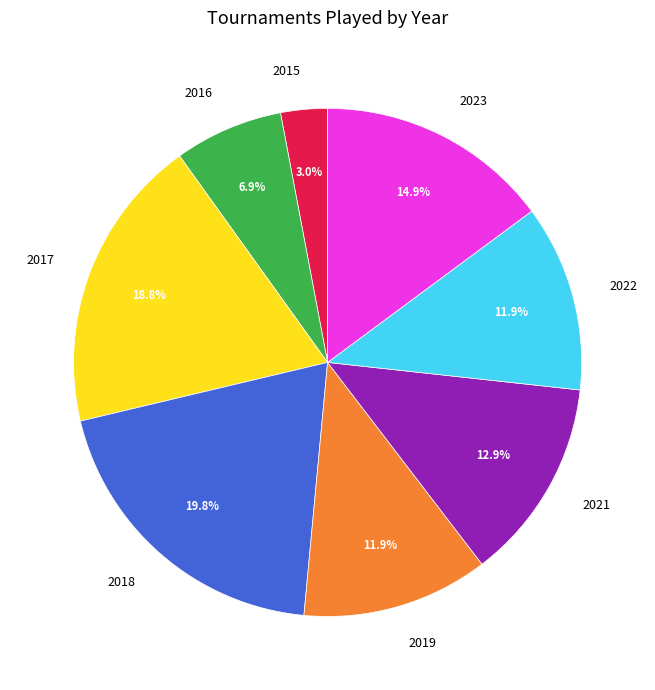

Does any single category account for the majority?

No